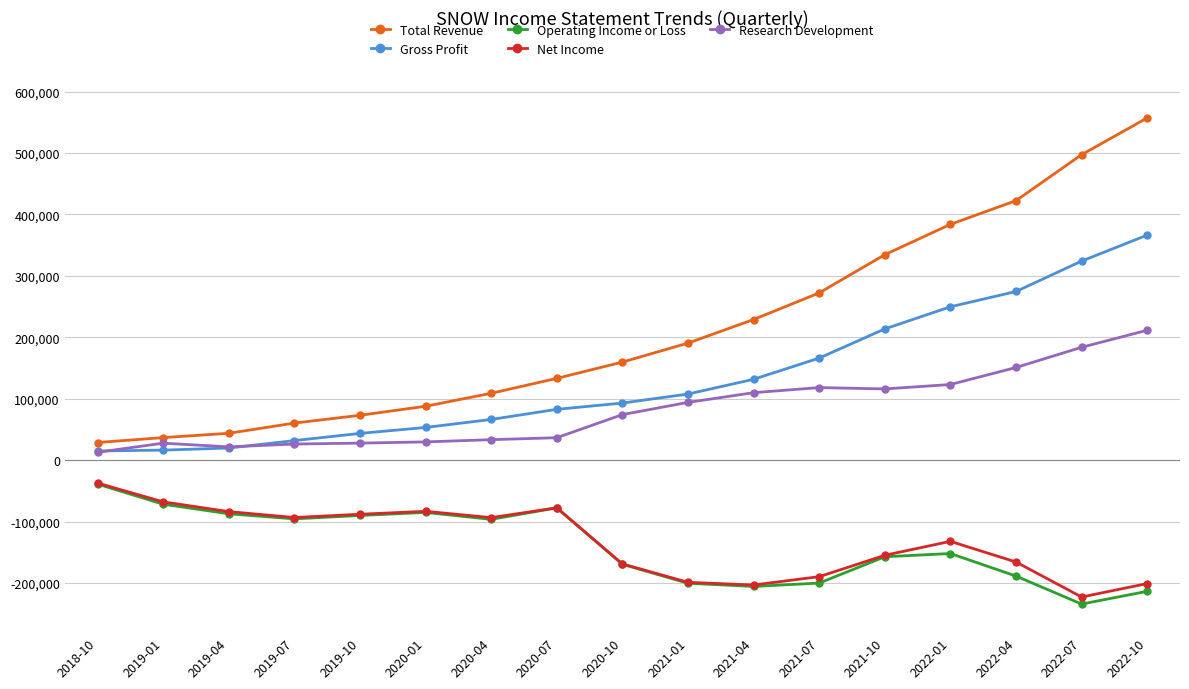

What are all the series names shown in the legend?

Total Revenue, Gross Profit, Operating Income or Loss, Net Income, Research Development